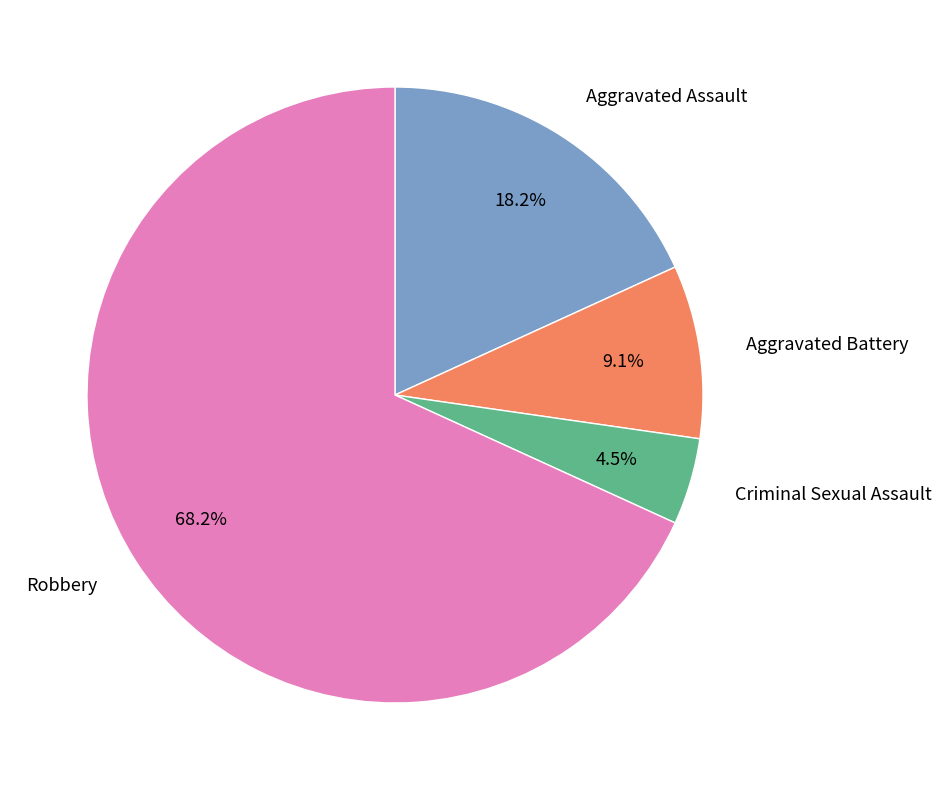

Does any single category account for the majority?

Yes